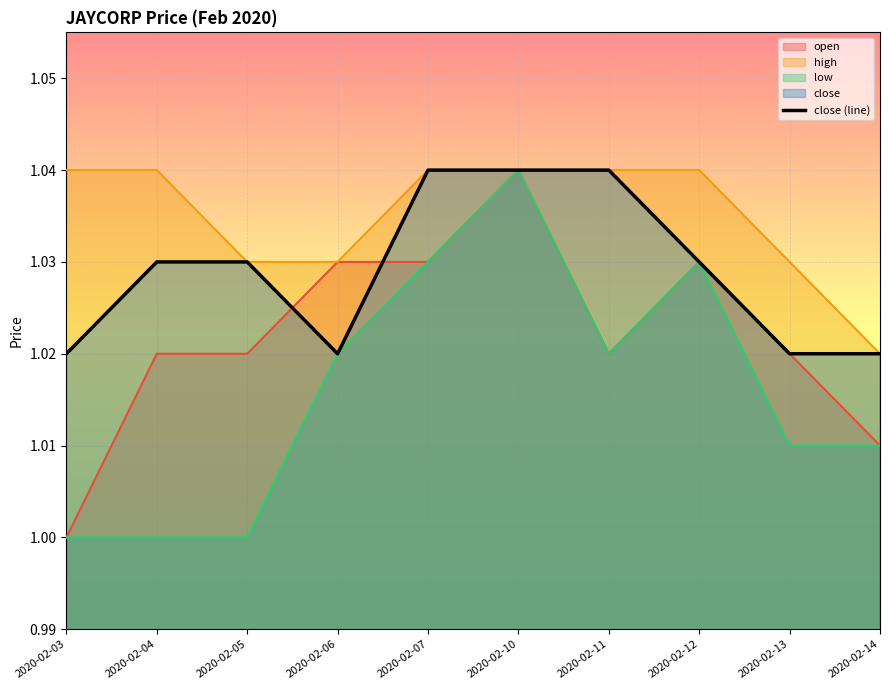

Which has a higher value, 2020-02-11 or 2020-02-10?

2020-02-11